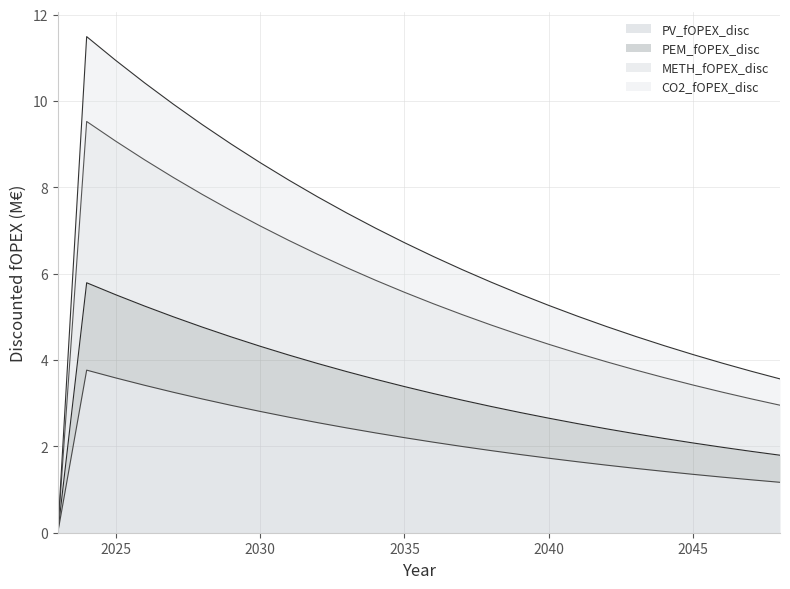

Is it true that PV_fOPEX_disc equals 3.6 at 2025?

True